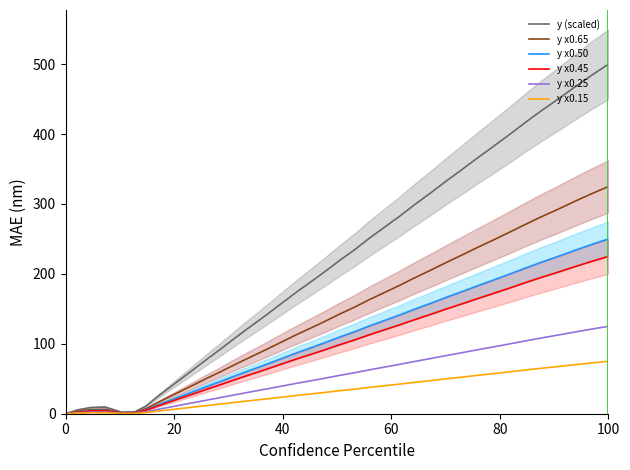

At how many categories does at least one series exceed 169?

21